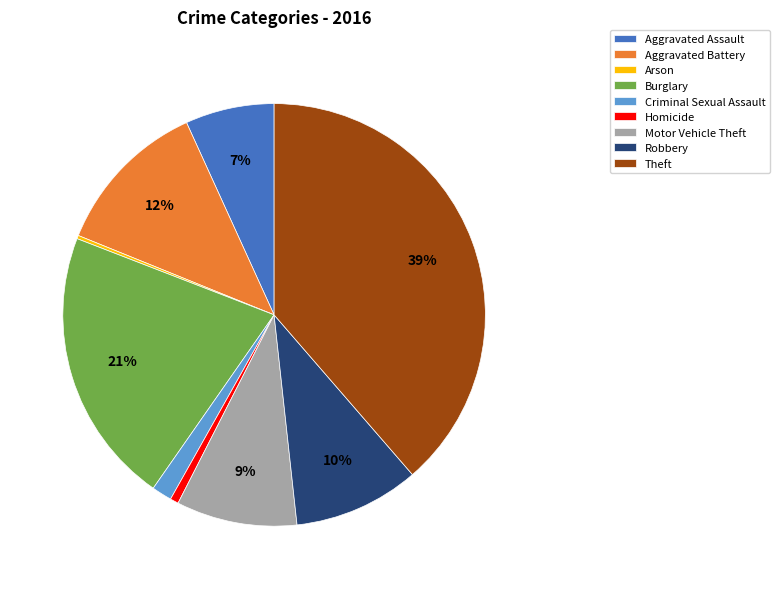

The Theft slice represents 53% of the pie. True or false?

False